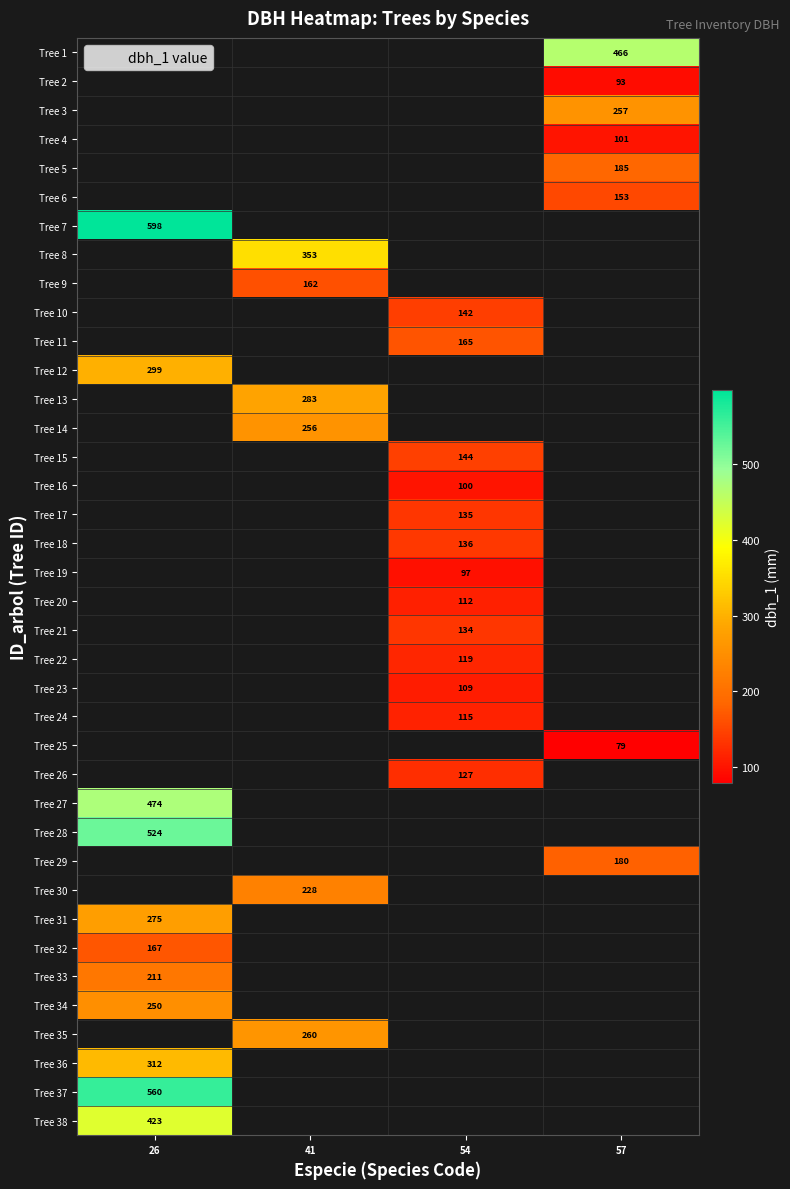

Which has a higher value, 54 or 41?

41